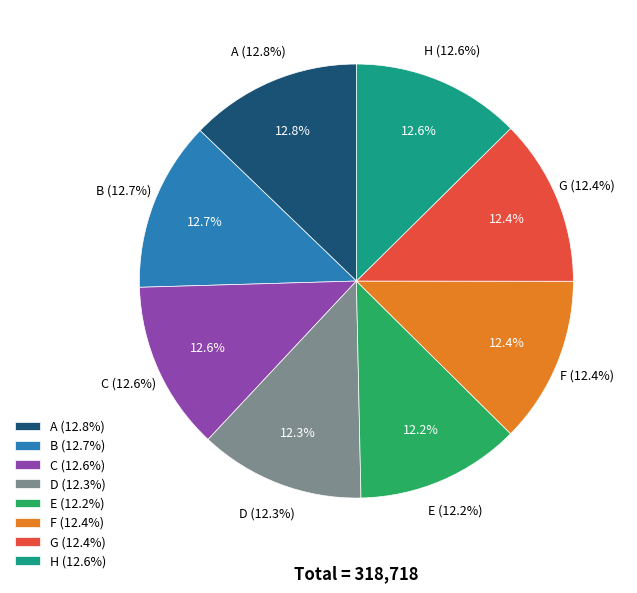

Which slice is the smallest?

E